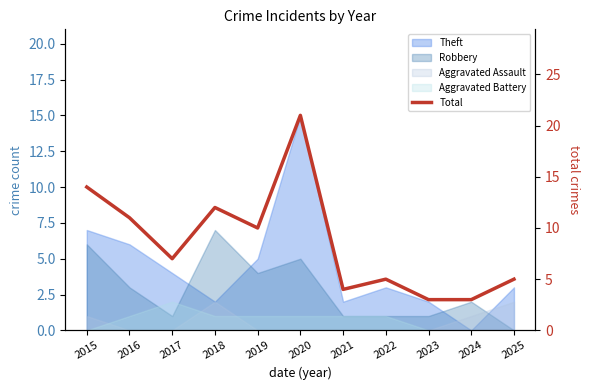

What is the value of the 5th point from the left?

10